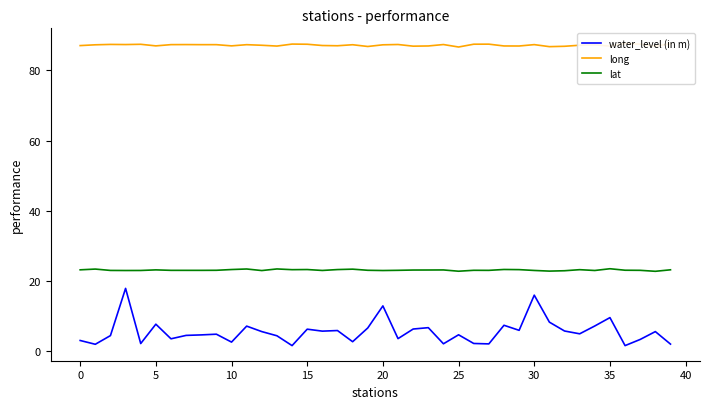

Is it true that long equals 87.4 at 26?

True